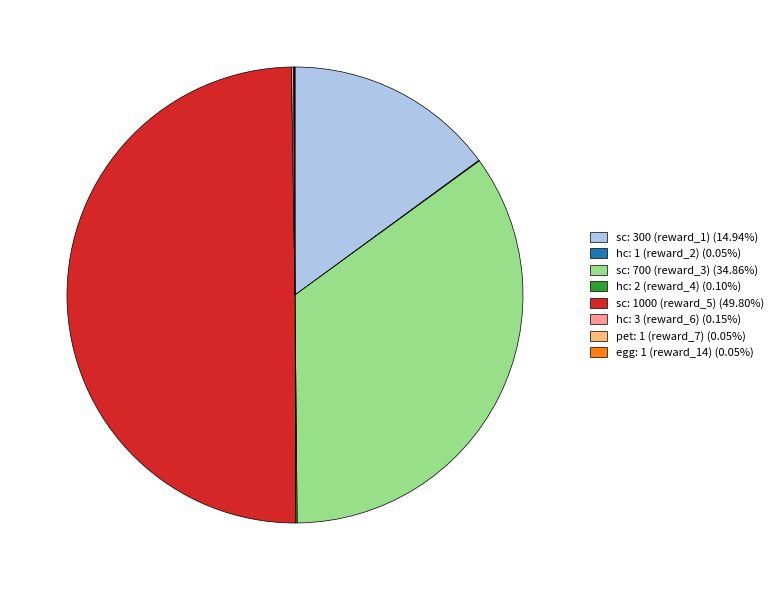

What is the ratio of the value at sc: 700 (reward_3) (34.86%) to the value at sc: 1000 (reward_5) (49.80%)?

0.7